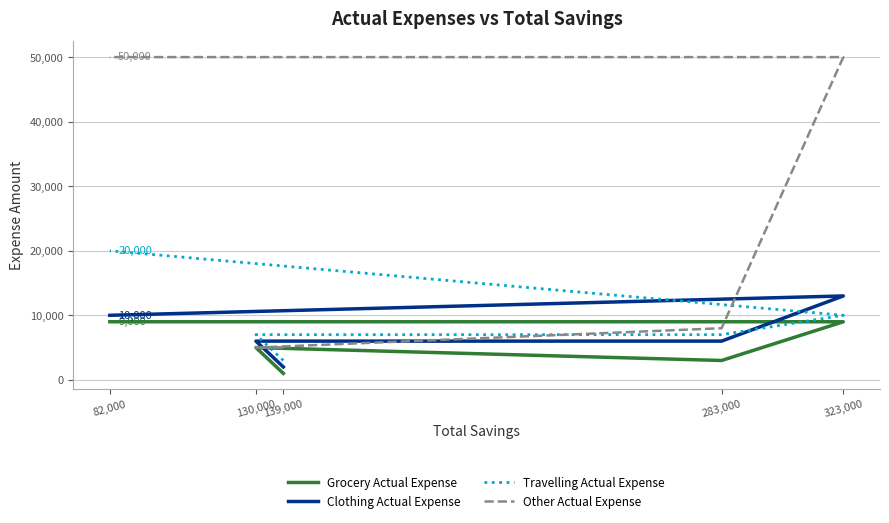

How many values in the Grocery Actual Expense series are below 5000?

2